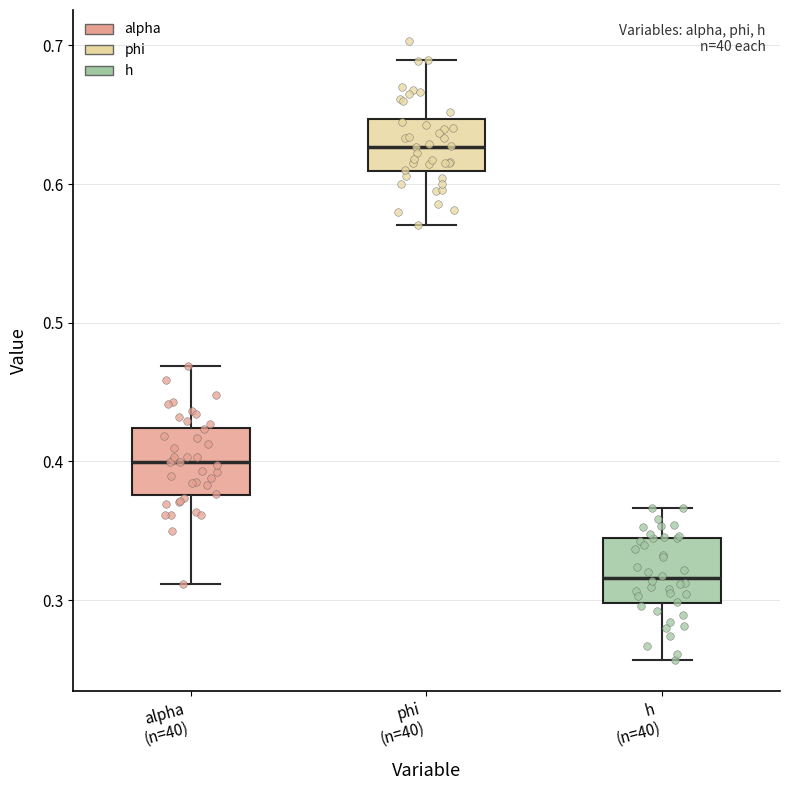

Which box has the highest median line?

phi (n=40)